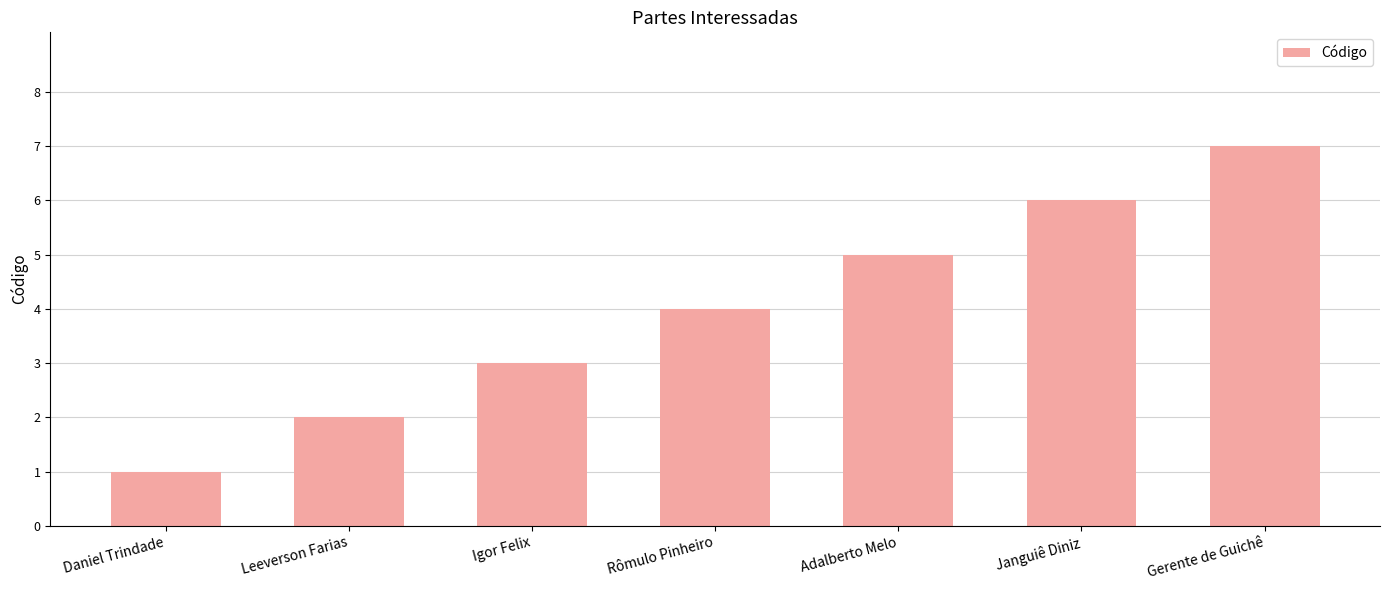

What is the change in value from Leeverson Farias to Igor Felix?

+1